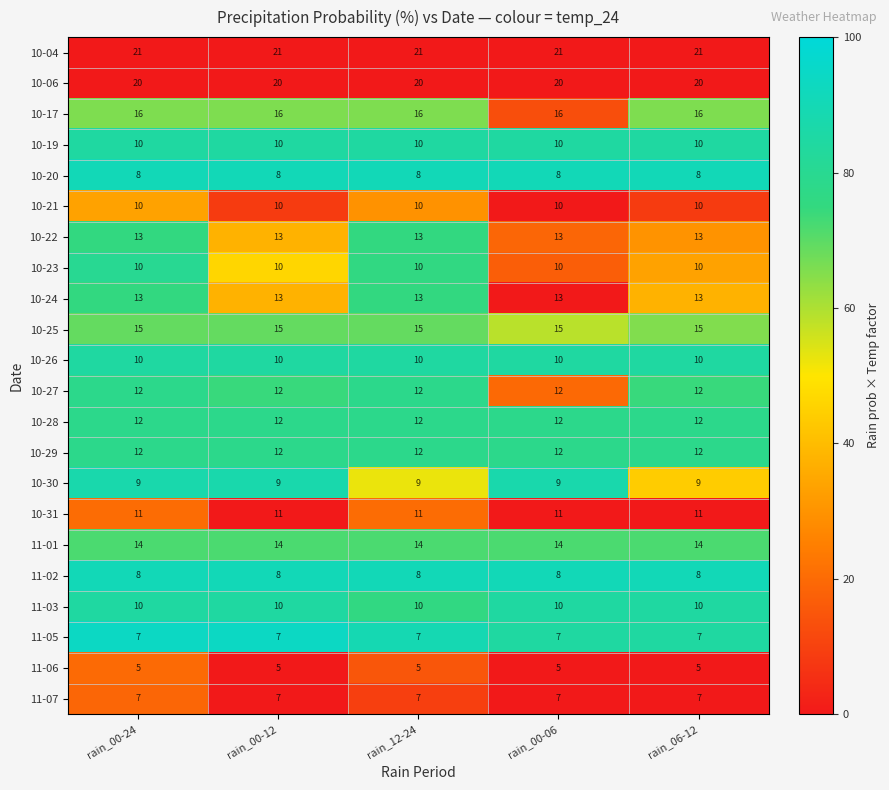

How many categories are shown in the chart?

5